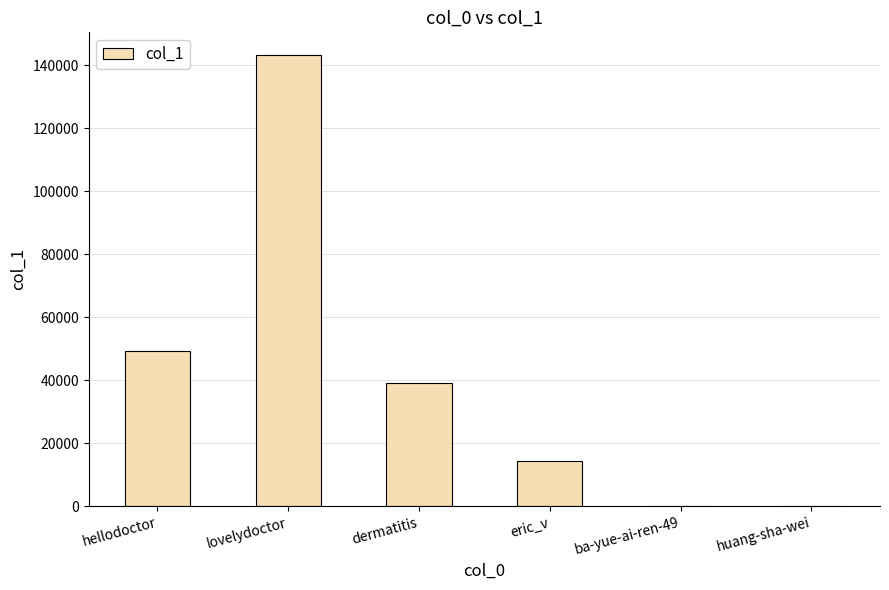

At which label is the value closest to 71627?

hellodoctor